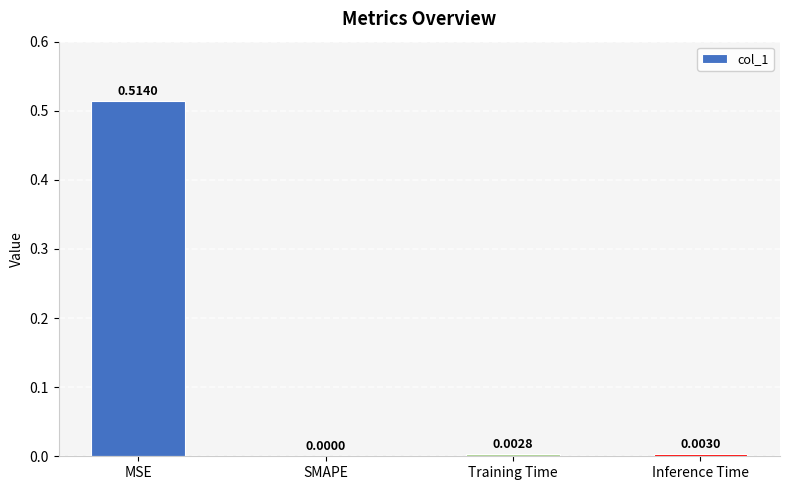

What is the change in value from MSE to SMAPE?

-0.5